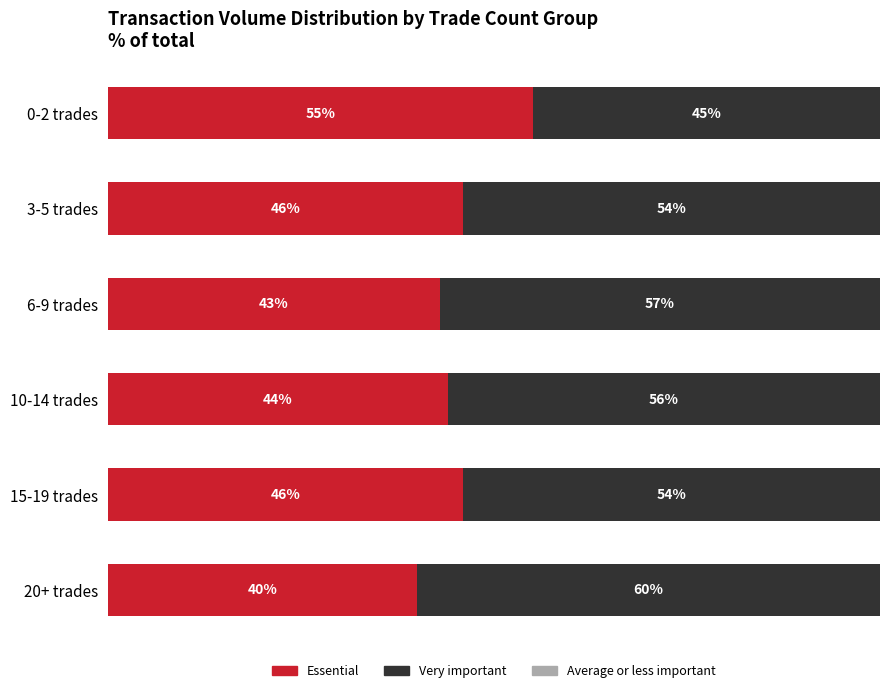

Which category has the lowest value in the Essential series?

20+ trades